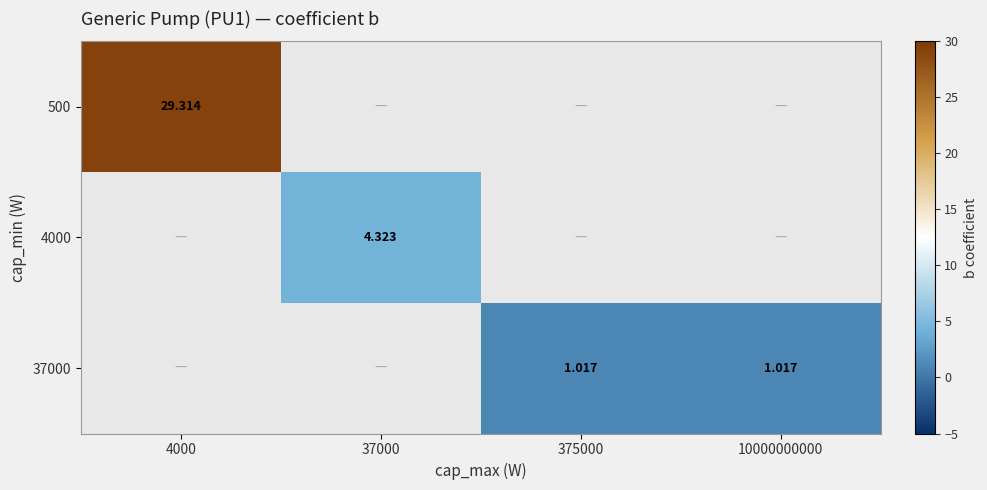

Which series has the largest total across all categories?

500